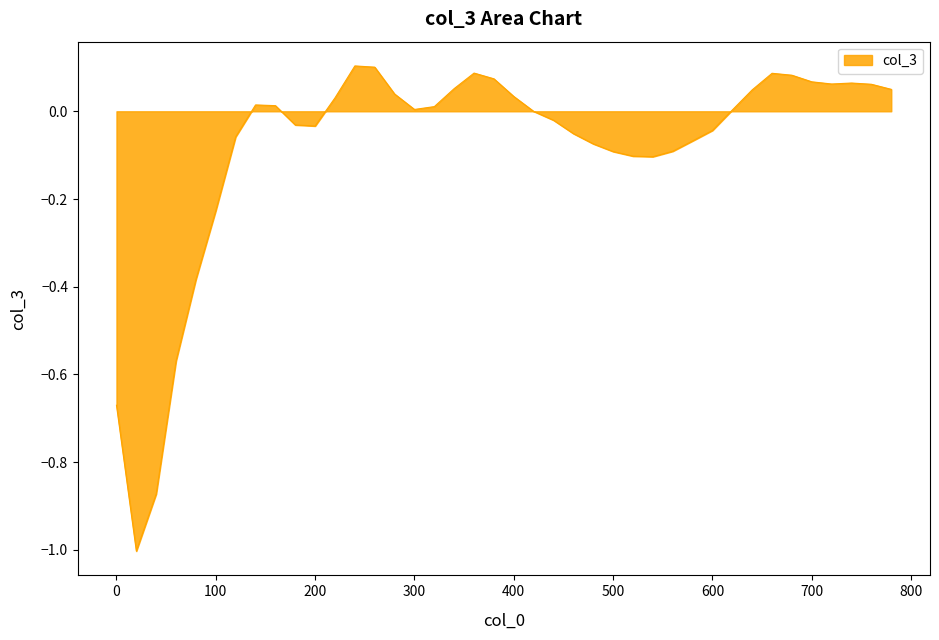

What is the difference between the maximum and minimum values?

1.1